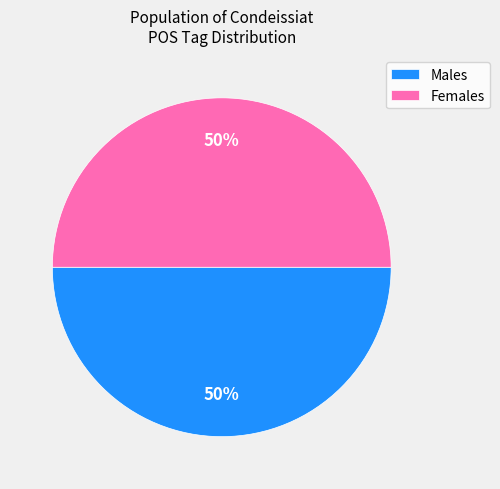

The Females slice represents 64% of the pie. True or false?

False